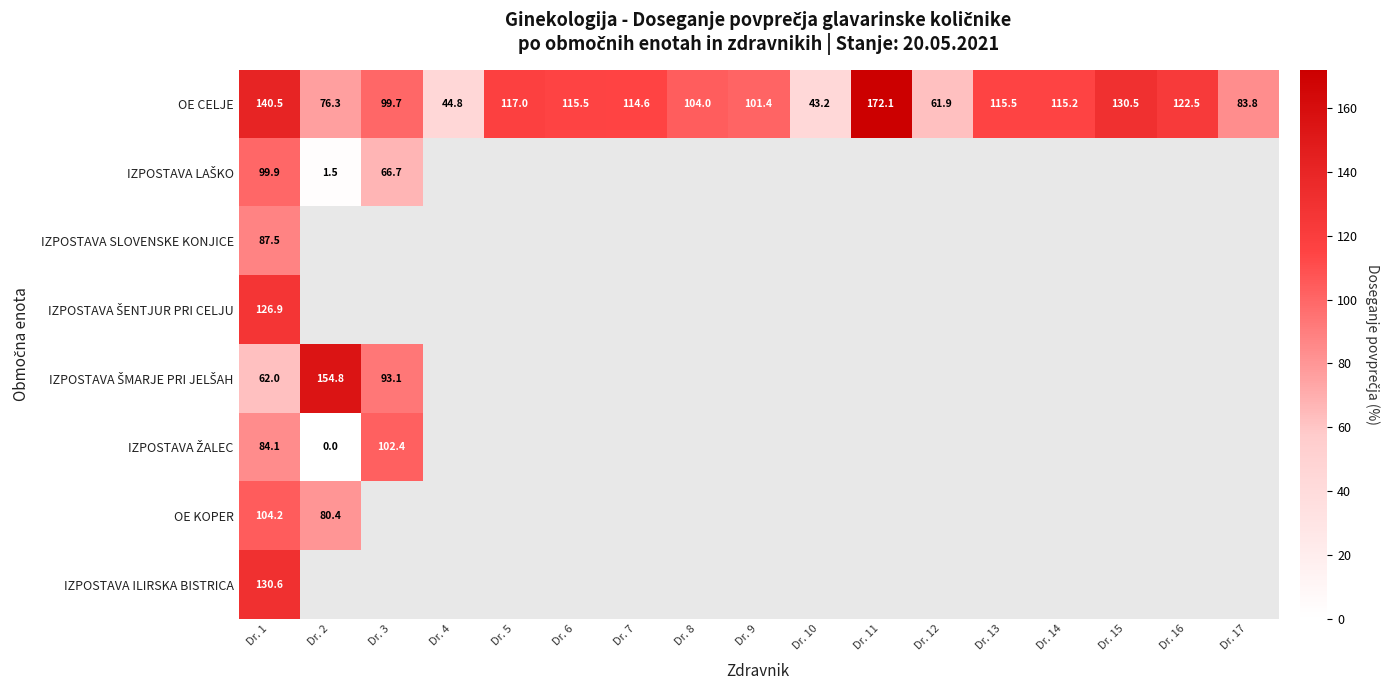

How many values in the OE CELJE series exceed 114?

9